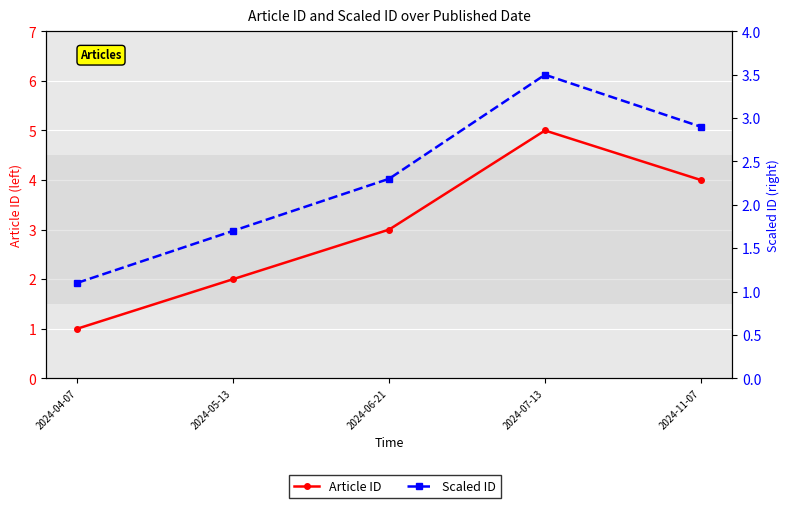

What position from the left is 2024-06-21?

3